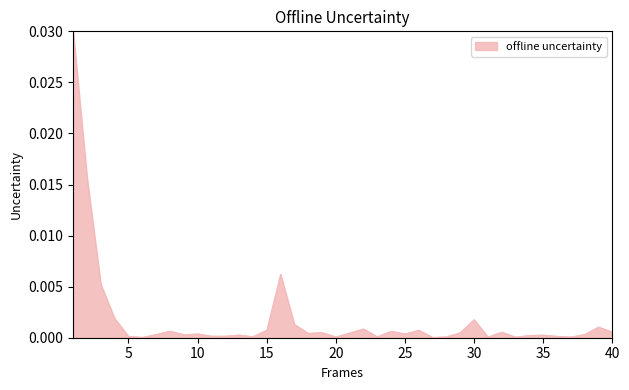

How many lines are shown in the chart?

1